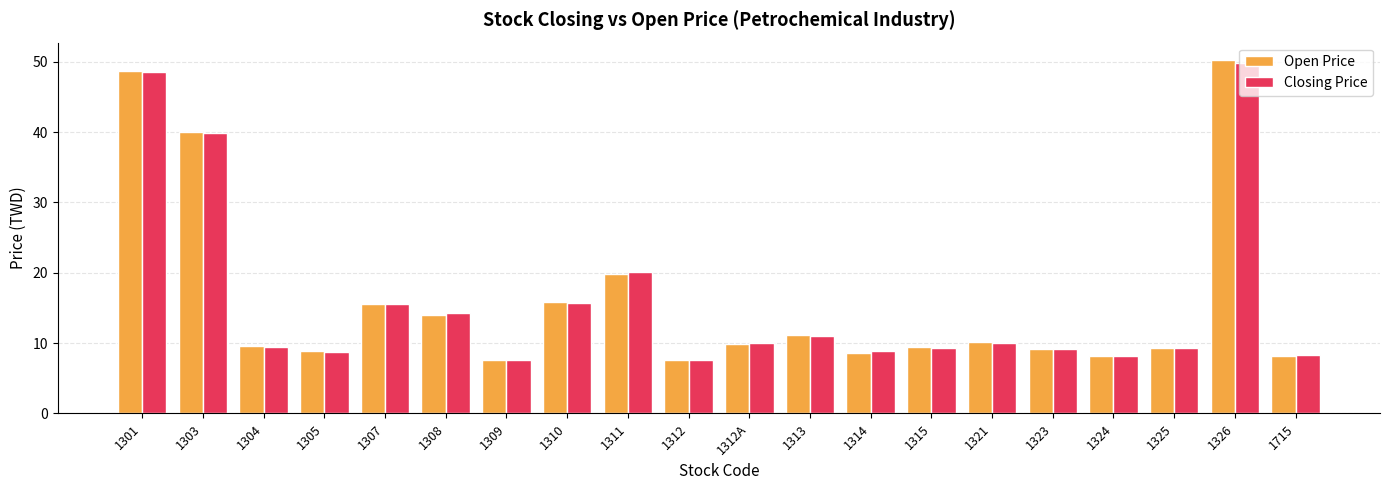

How many categories are shown in the chart?

20